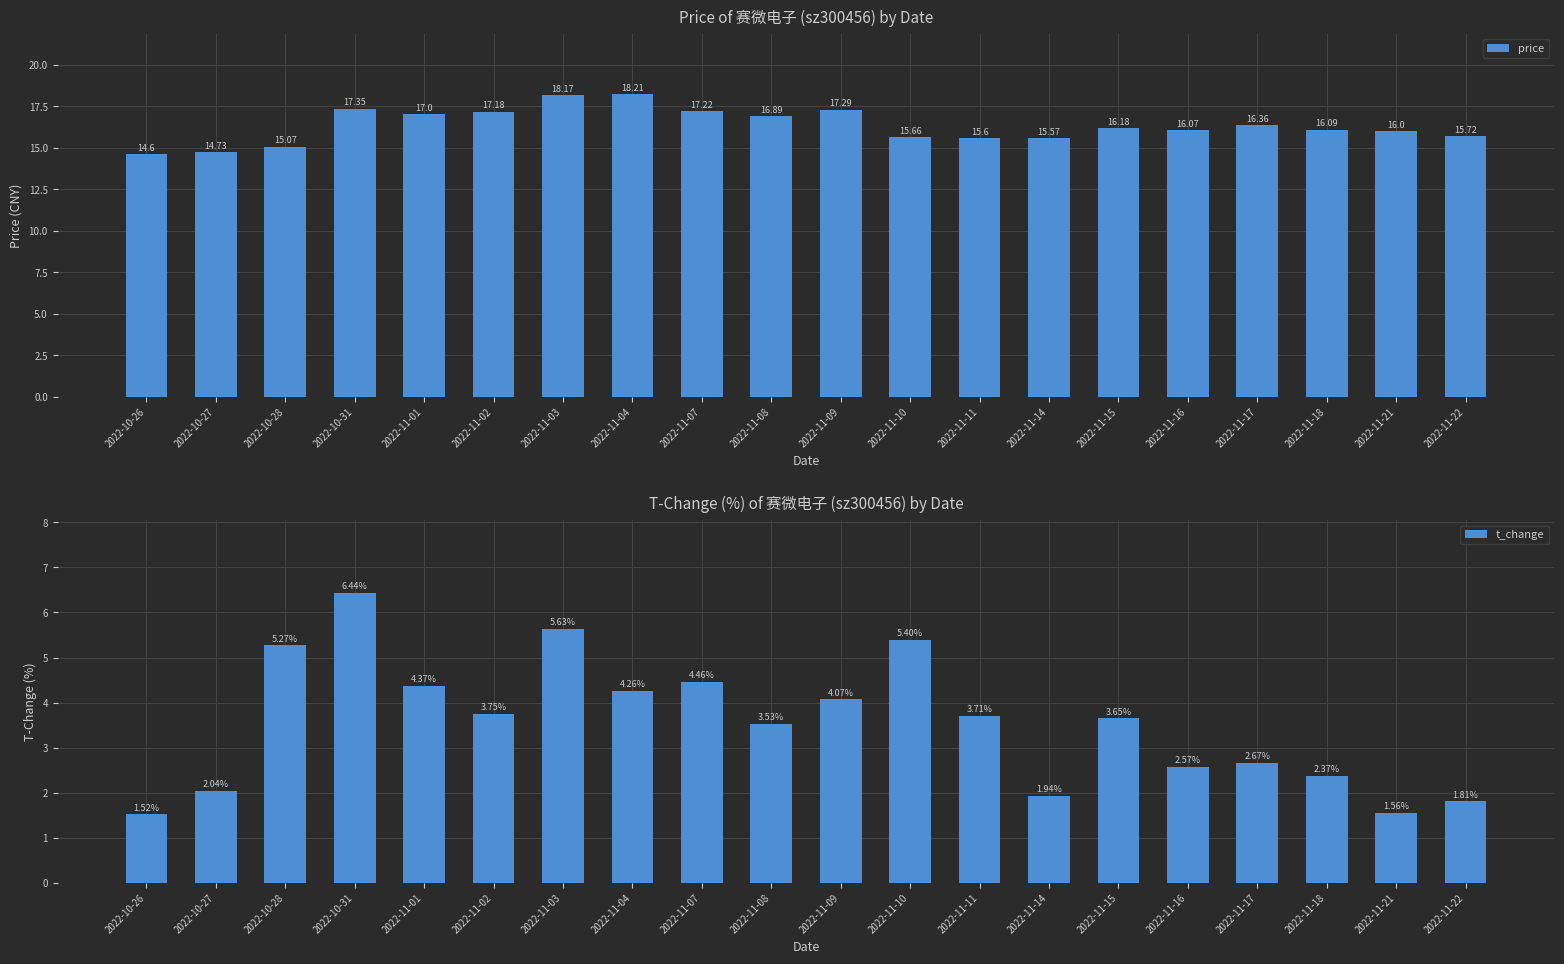

The t_change series shows 2.4 at 2022-11-18. True or false?

True